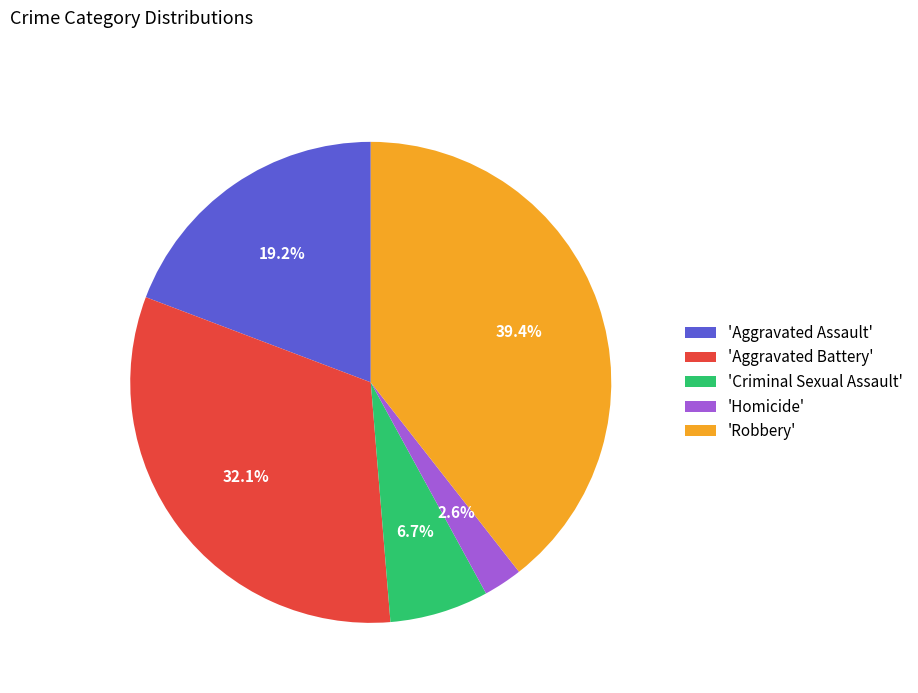

How many slices are in this pie chart?

5